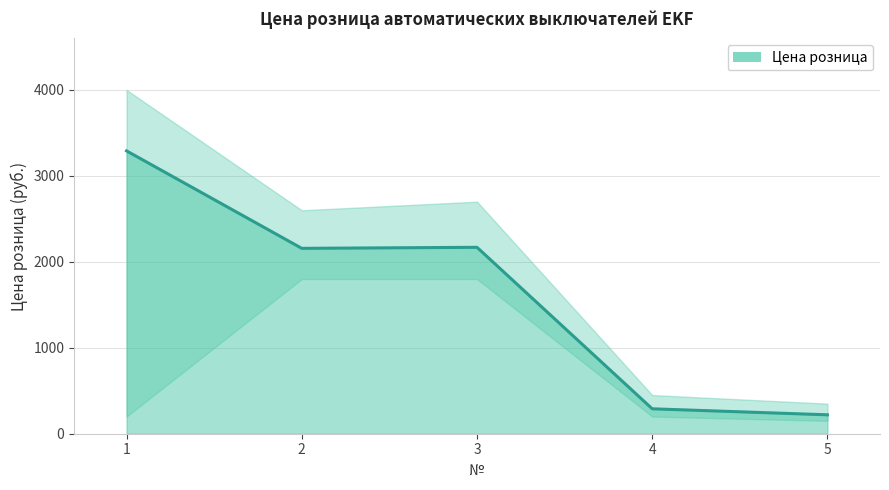

What is the approximate value at 5, to the nearest 10?

220